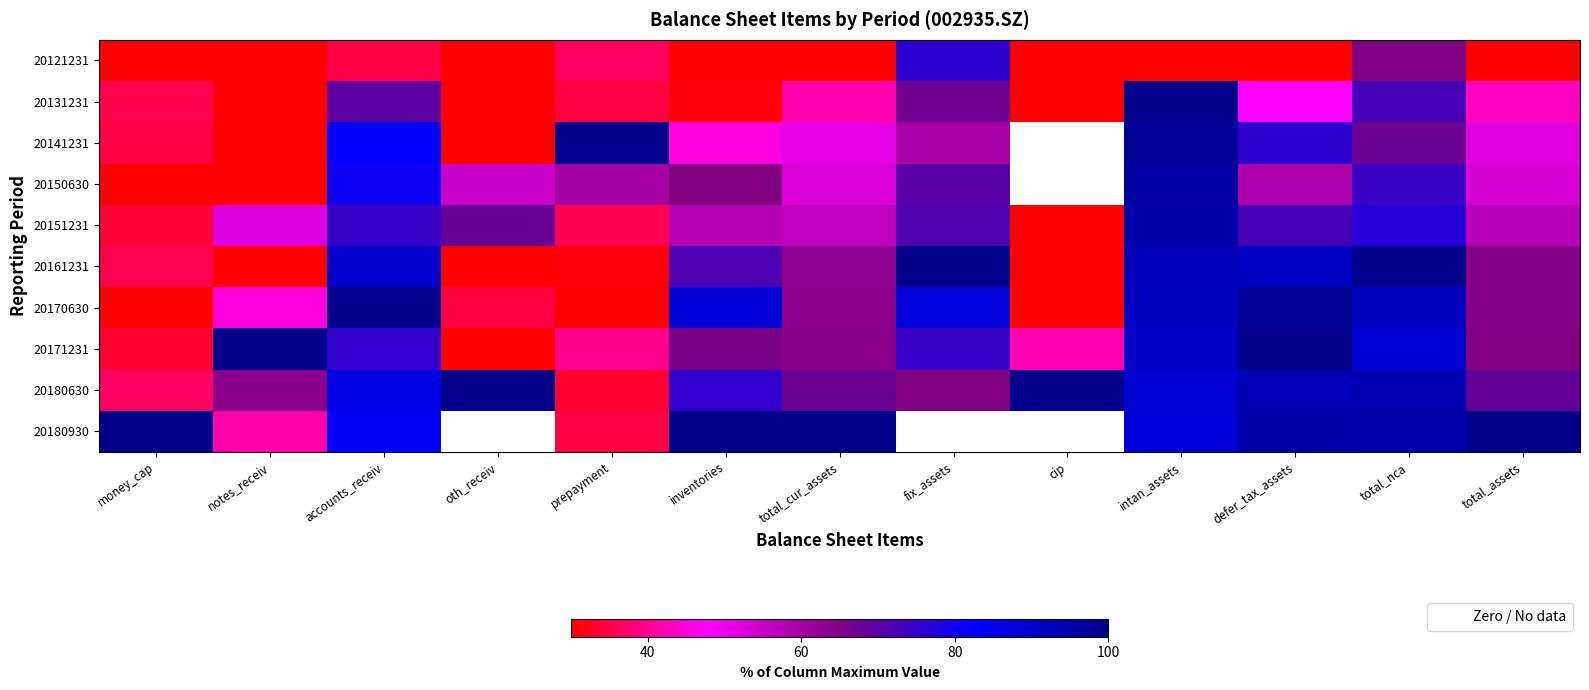

At which label is 20161231 closest to 51?

total_cur_assets